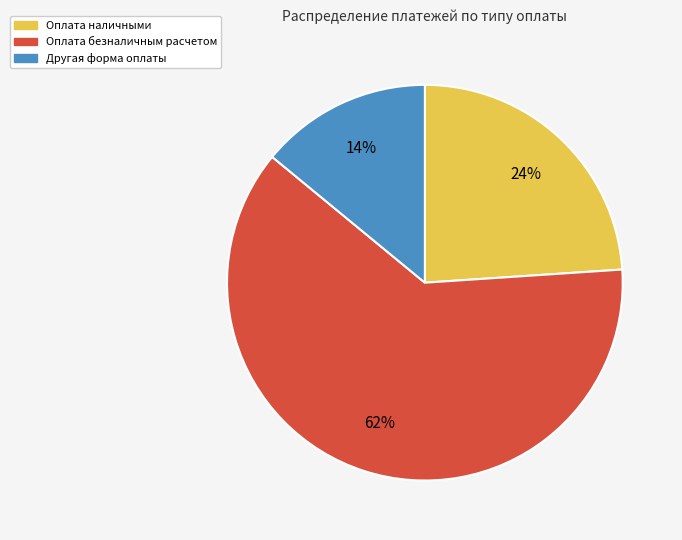

What is the ratio of the value at Оплата наличными to the value at Оплата безналичным расчетом?

0.4